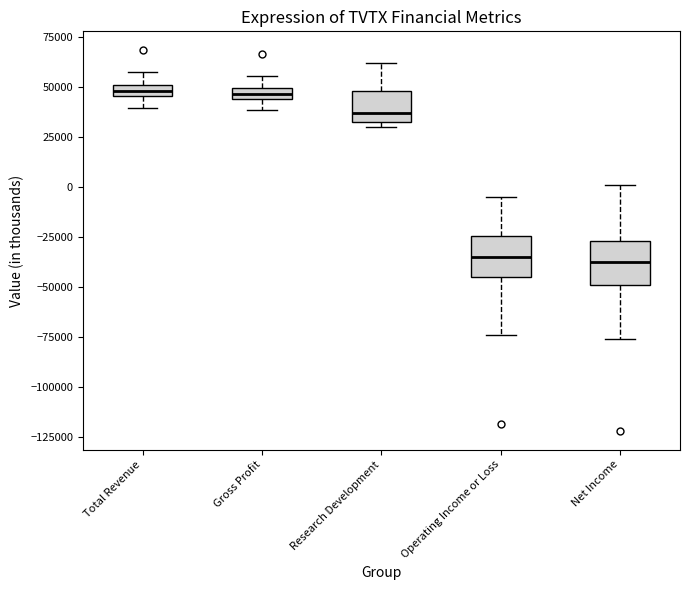

Where is the upper edge of the box for Total Revenue on the y-axis? The values are not printed on the chart, so give them approximately, as read against the axis.

50000